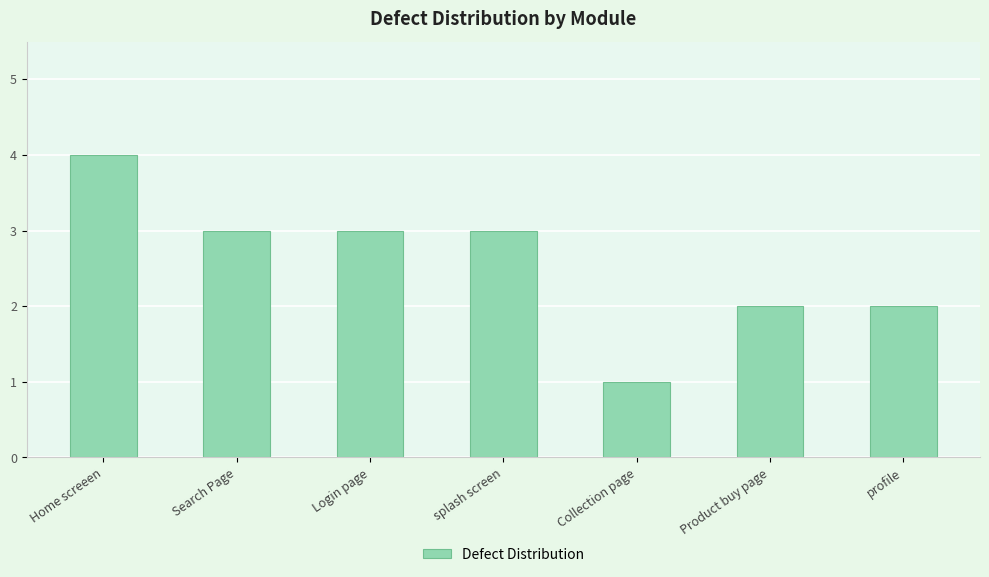

At which category does the chart reach its minimum across all series?

Collection page